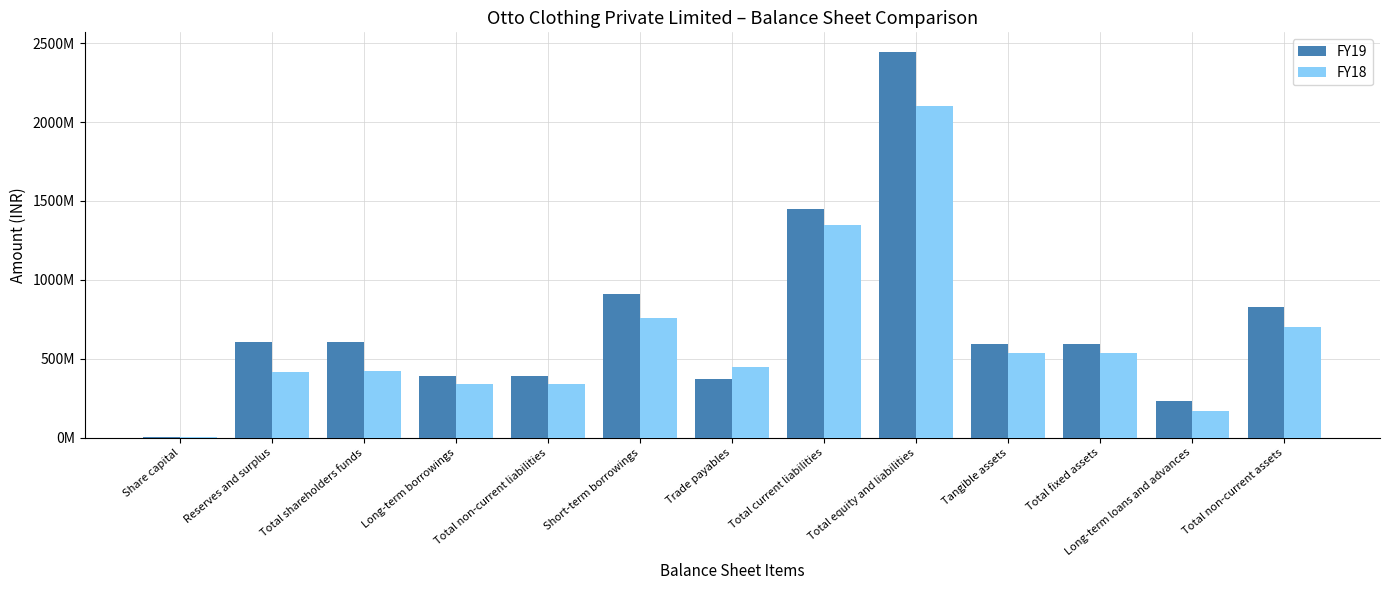

At which label does FY18 reach its peak?

Total equity and liabilities